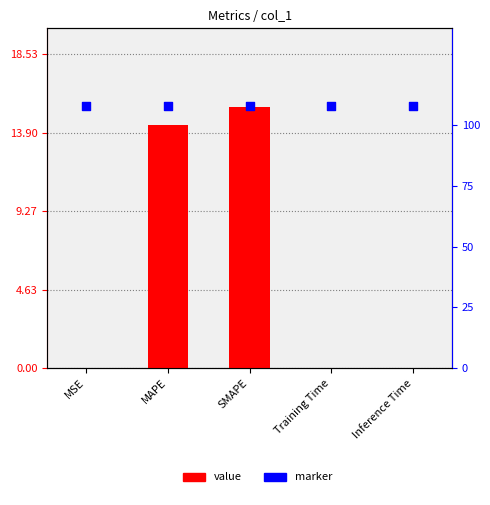

At how many categories does at least one series exceed 9?

5